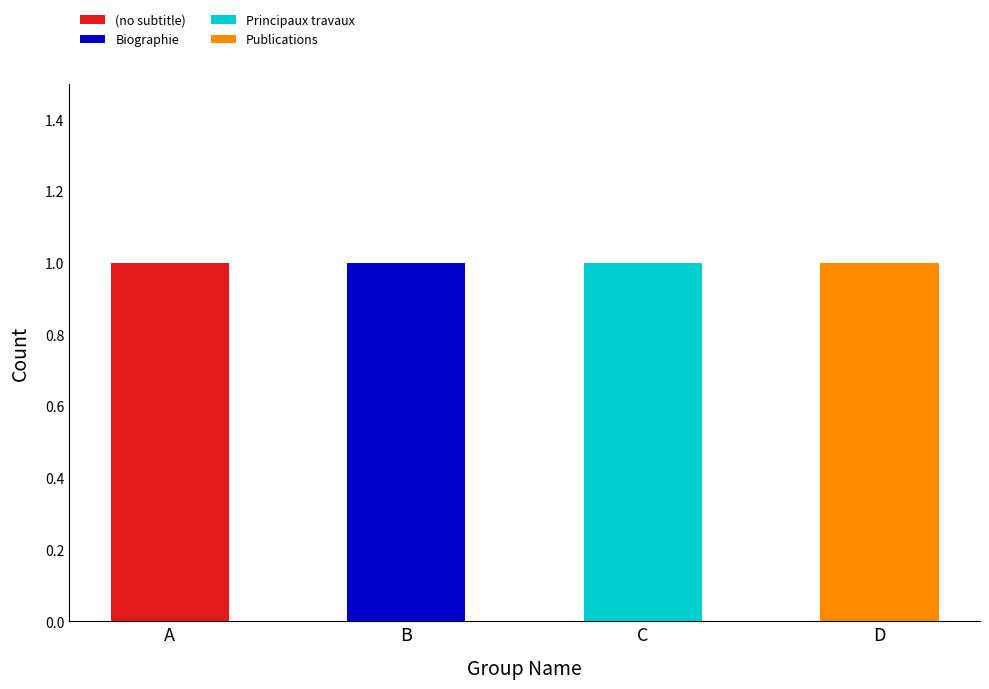

Reading left to right, what are the values for (no subtitle)?

A=1	B=0	C=0	D=0